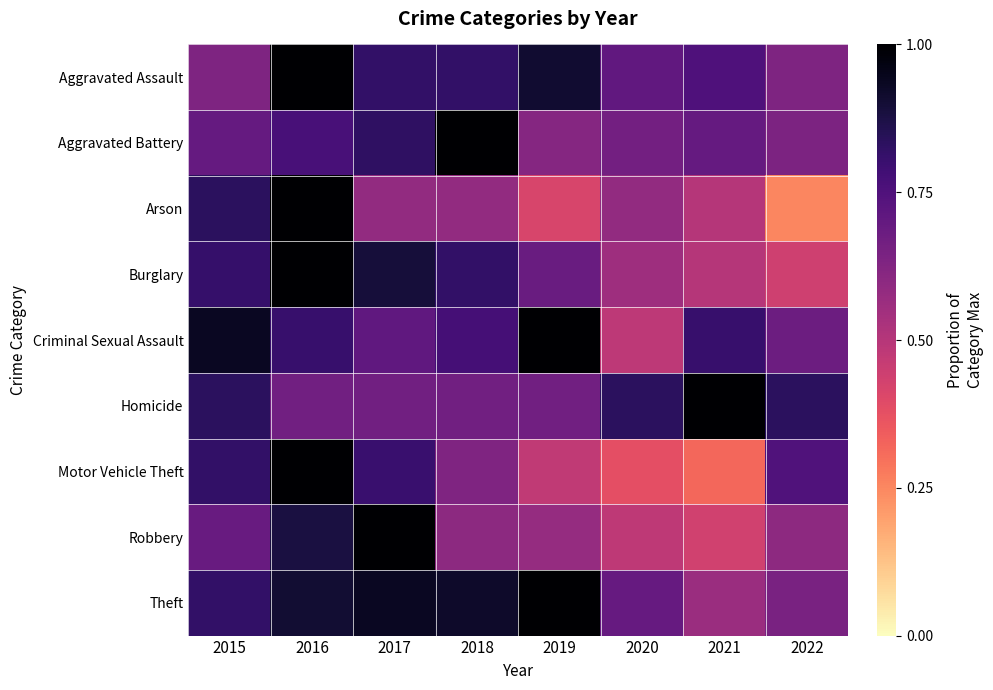

Which label corresponds to the smallest value in the chart?

2022